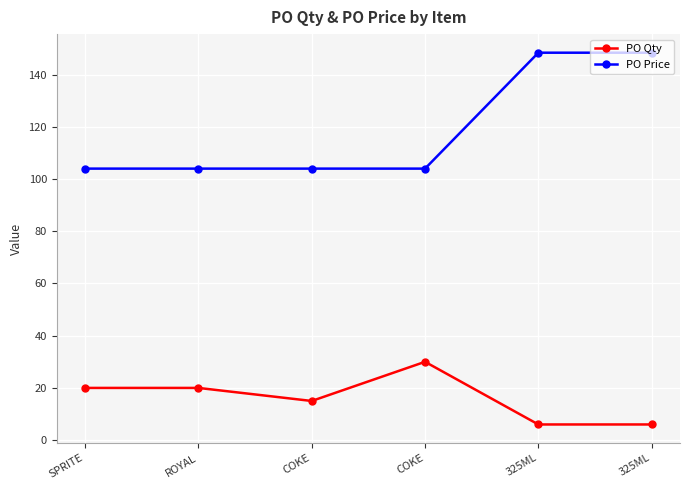

What is the label of the 4th point from the right?

COKE